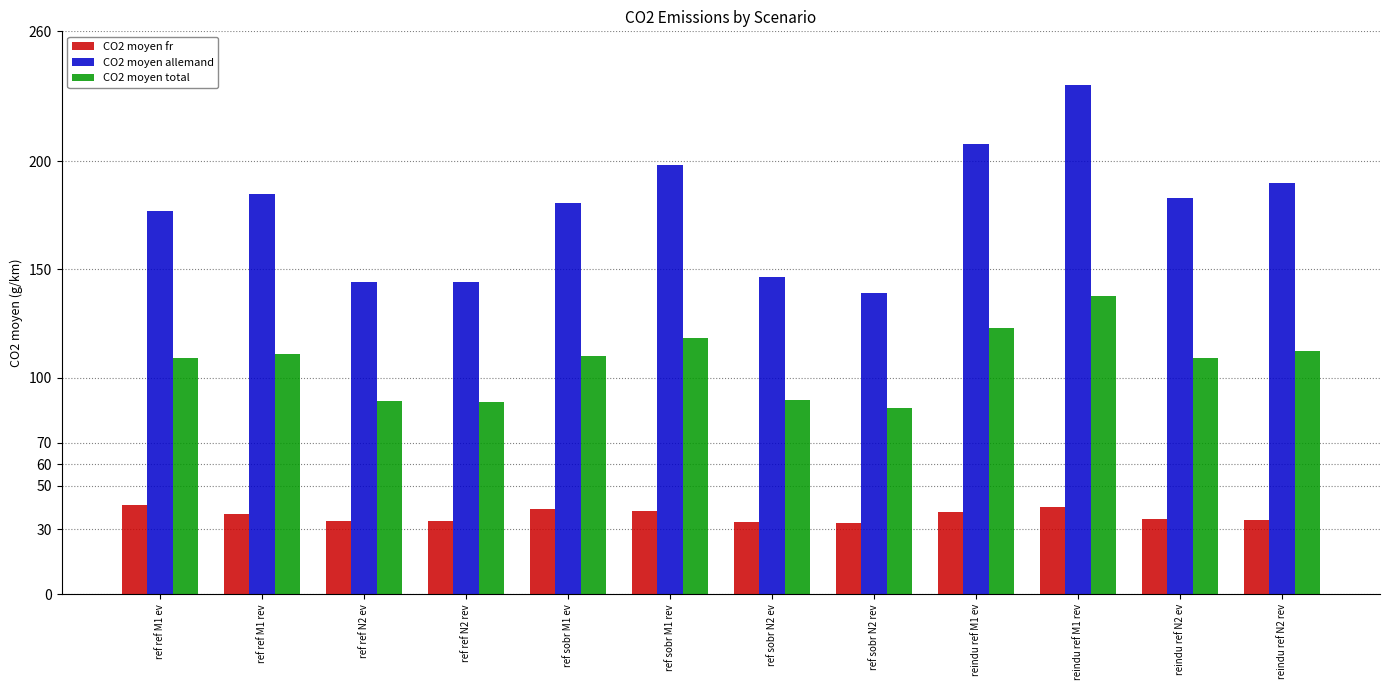

True or false: CO2 moyen total has a value of 110.1 at ref sobr M1 ev.

True